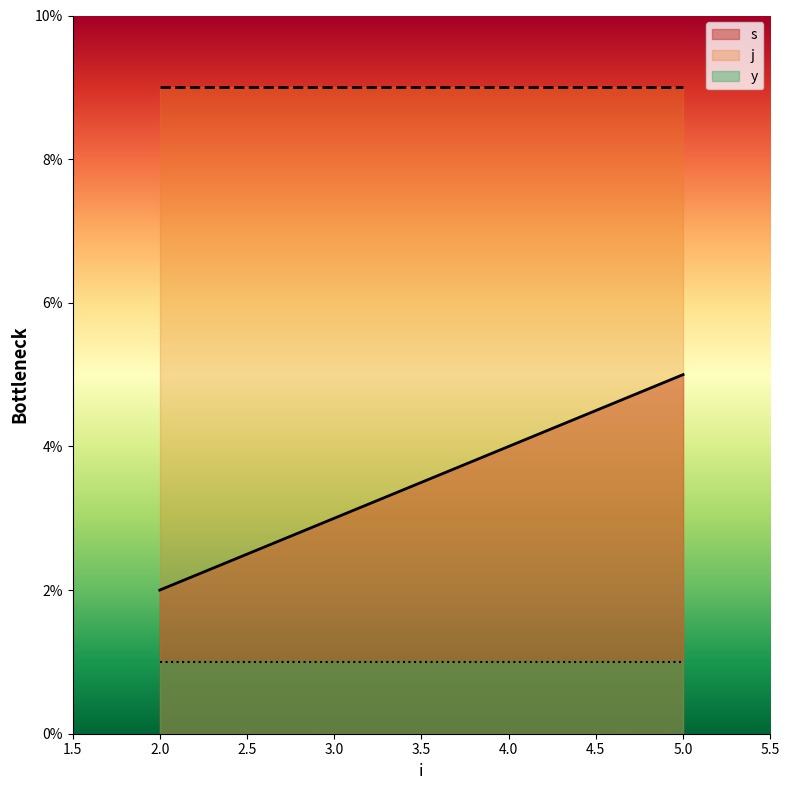

True or false: j and y cross at least once.

False